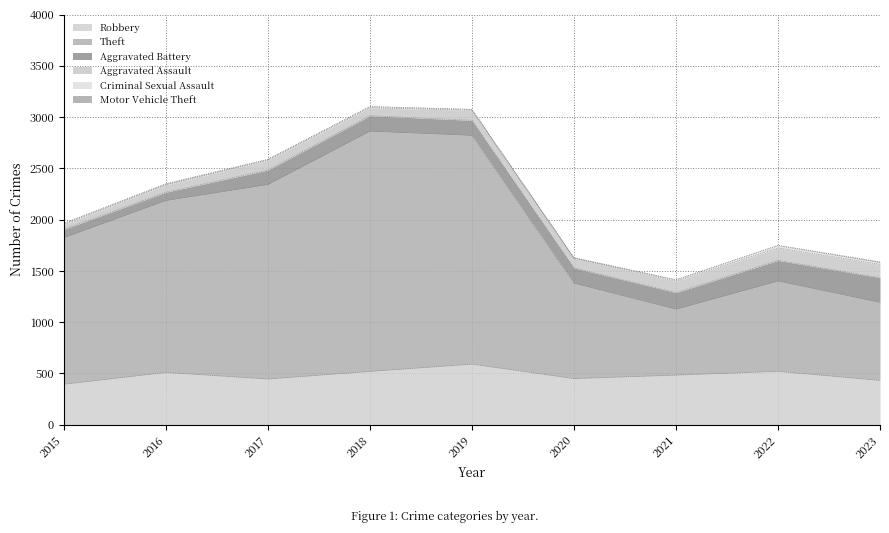

What is the difference between the maximum and minimum values in the Motor Vehicle Theft series?

5